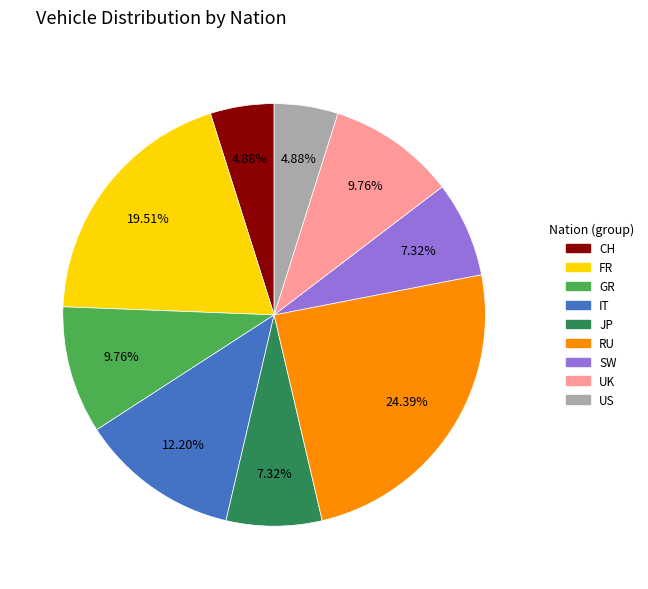

What percentage do US and JP together represent?

12.2%